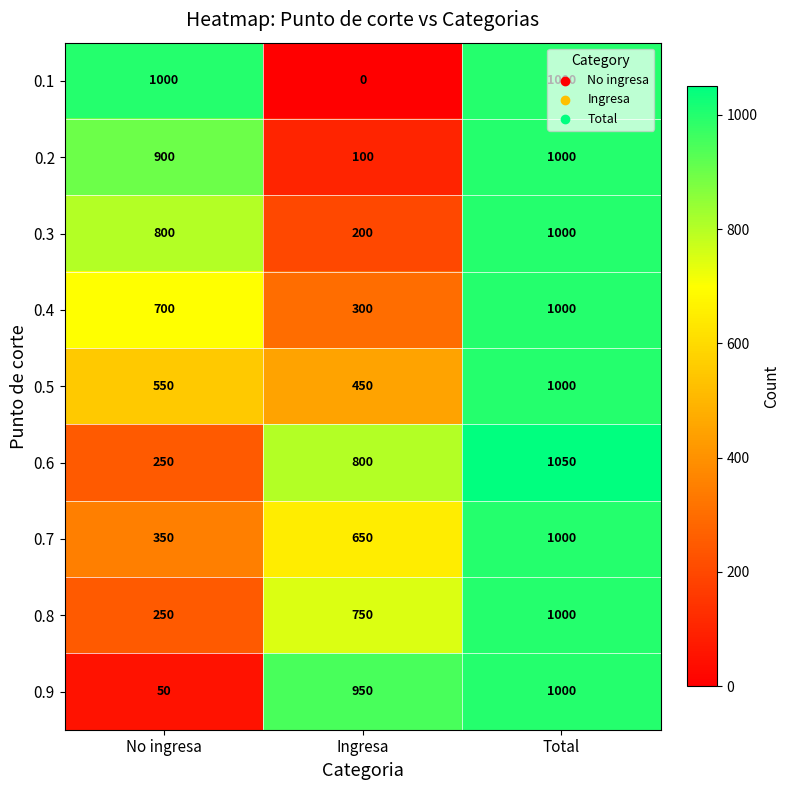

What is the difference between the maximum and minimum values in the 0.5 series?

550